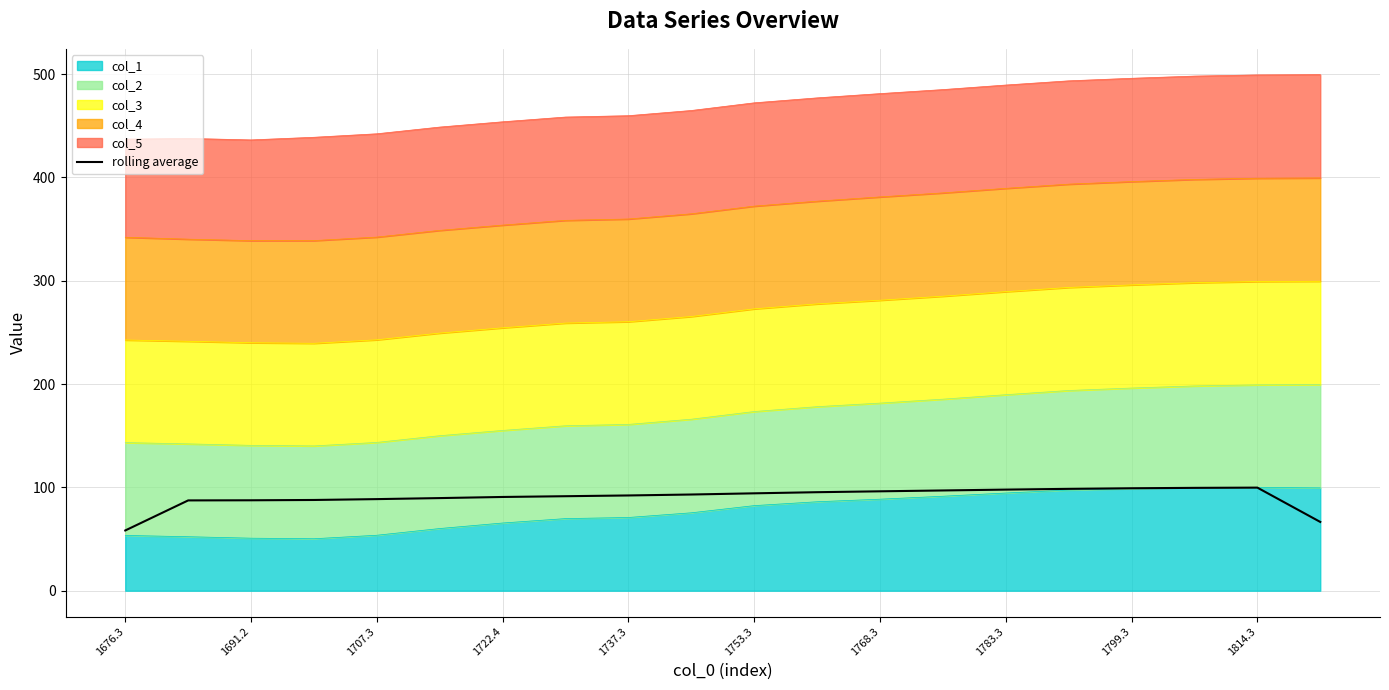

What is the value of the 14th point from the left?

97.0